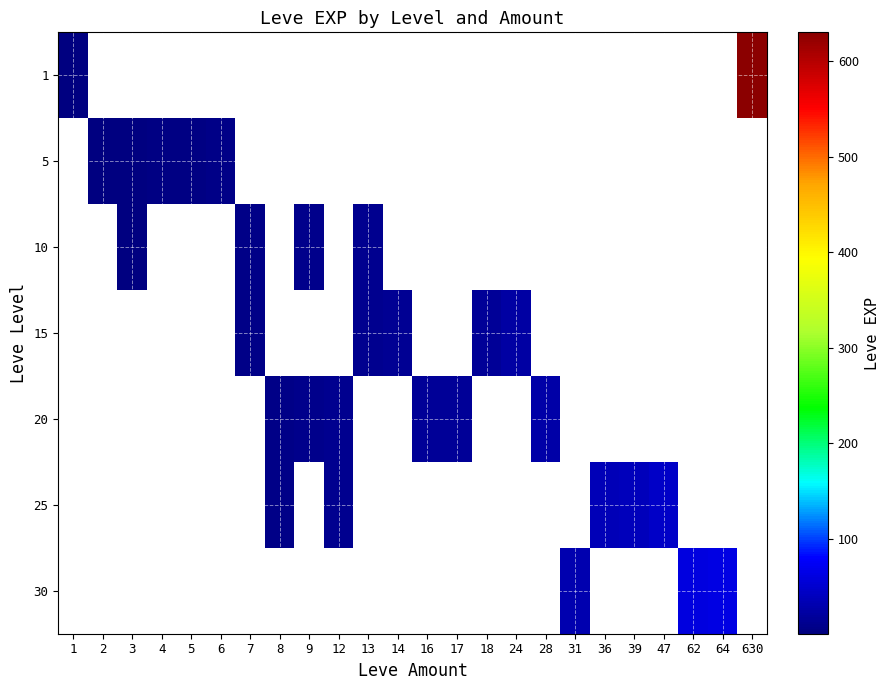

Which category has the lowest value across all series?

1